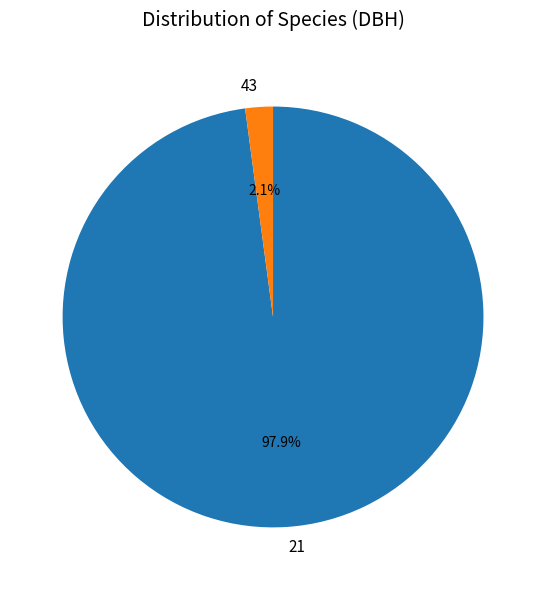

What percentage is the 21 slice, to the nearest percent?

98%